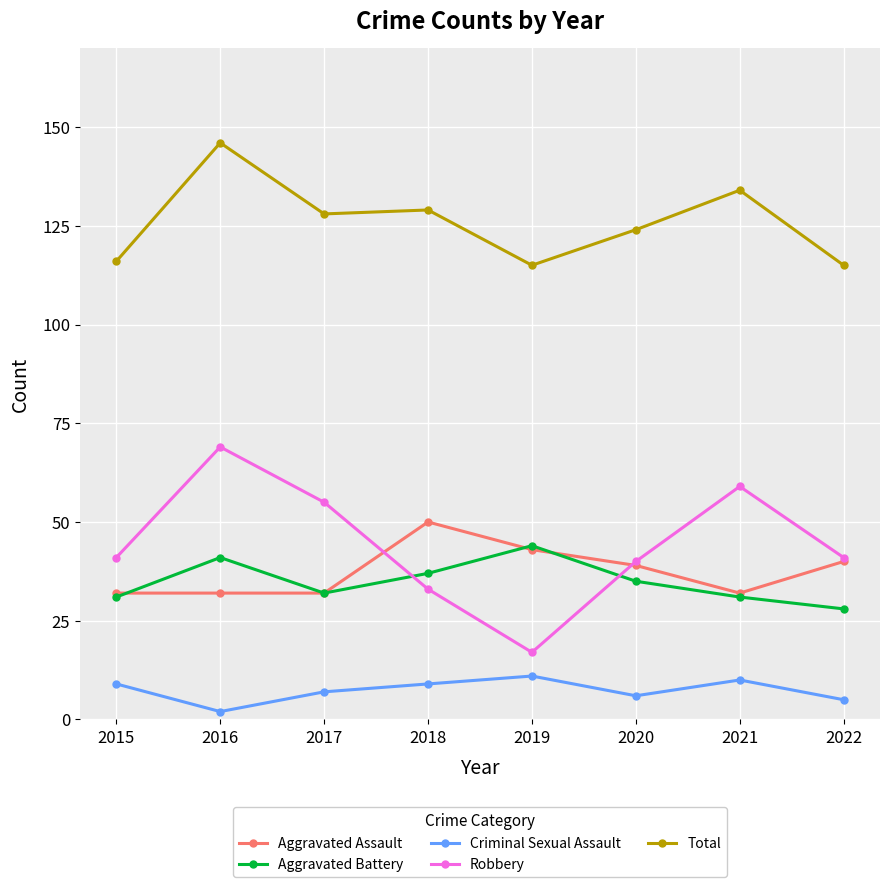

List the series in order of their peak value, highest first.

Total, Robbery, Aggravated Assault, Aggravated Battery, Criminal Sexual Assault